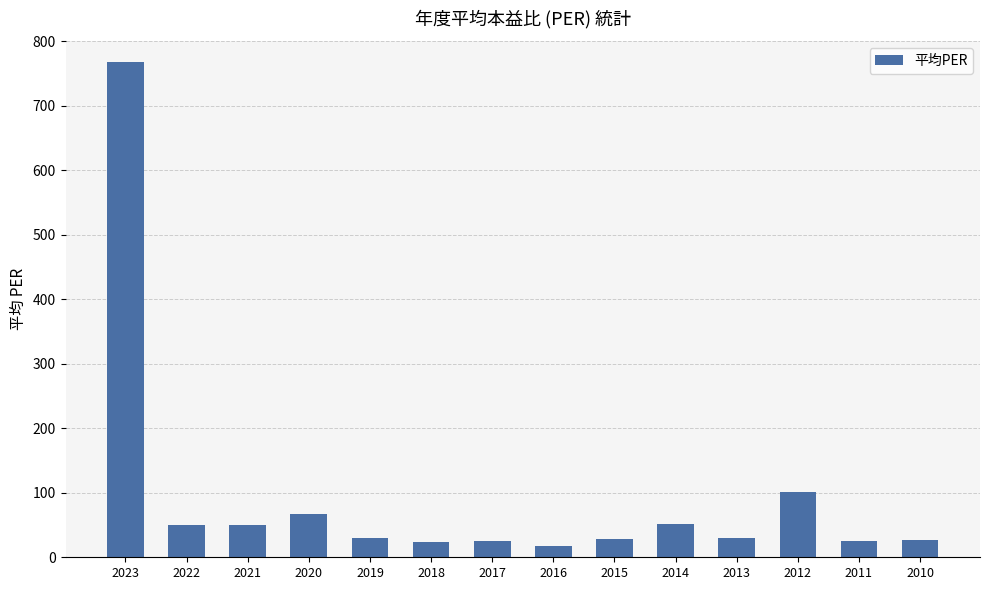

What is the value of the 7th bar from the left?

24.7